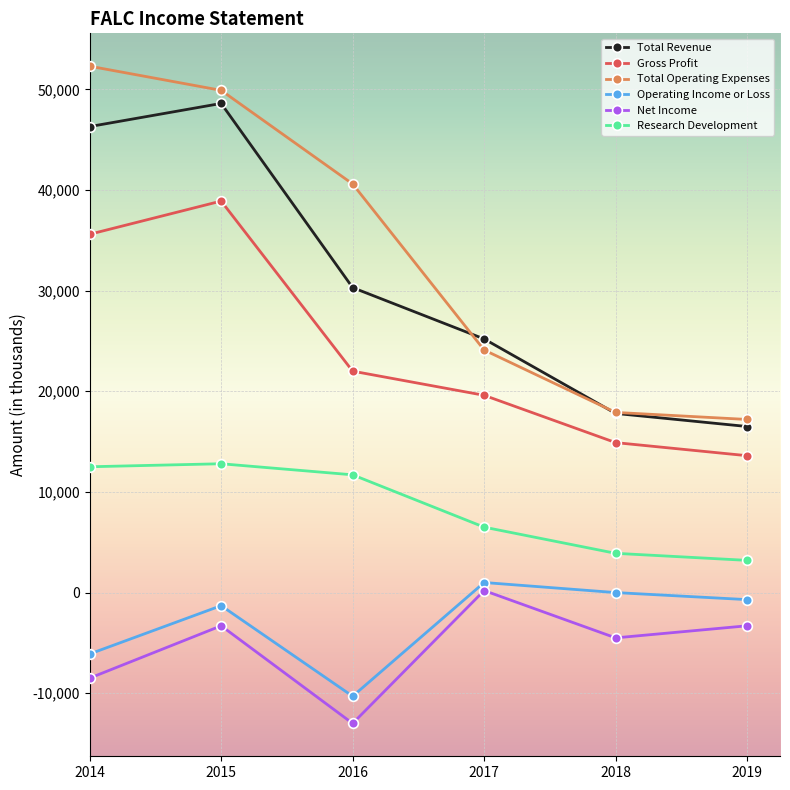

What is the difference between the Total Revenue values at 2015 and 2017?

23400